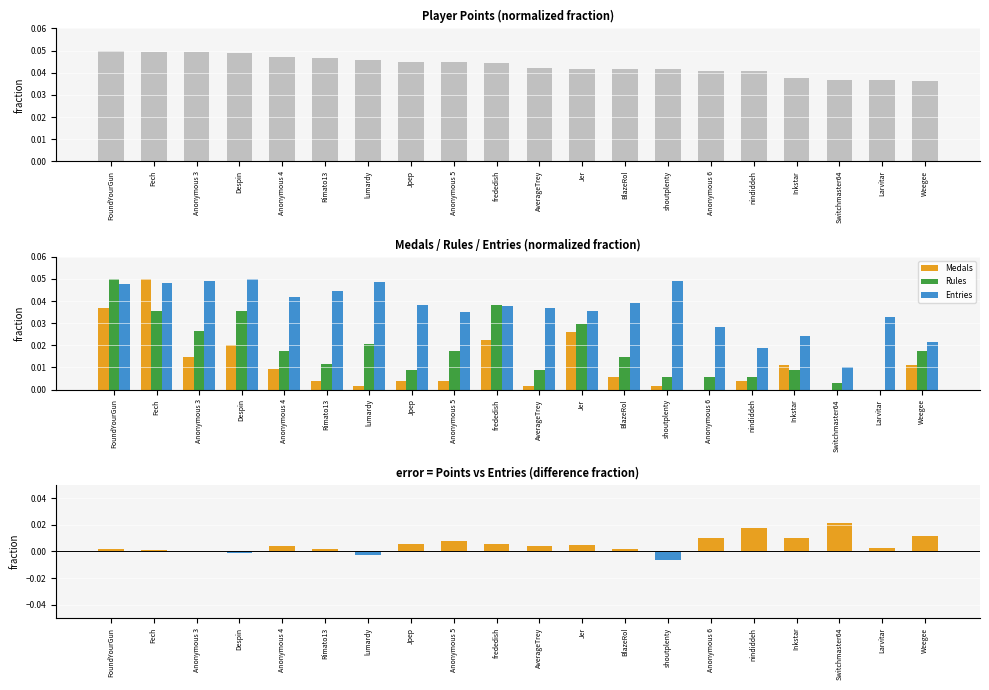

Reading left to right, transcribe all the data shown in this chart.

Points: FoundYourGun=0.1	Fech=0.0	Anonymous 3=0.0	Despin=0.0	Anonymous 4=0.0	Rimato13=0.0	lumardy=0.0	Jpep=0.0	Anonymous 5=0.0	frededish=0.0	AverageTrey=0.0	Jer=0.0	BlazeRol=0.0	shoutplenty=0.0	Anonymous 6=0.0	nindiddeh=0.0	Inkstar=0.0	Switchmaster64=0.0	Larvitar=0.0	Weegee=0.0
Medals: FoundYourGun=0.0	Fech=0.1	Anonymous 3=0.0	Despin=0.0	Anonymous 4=0.0	Rimato13=0.0	lumardy=0.0	Jpep=0.0	Anonymous 5=0.0	frededish=0.0	AverageTrey=0.0	Jer=0.0	BlazeRol=0.0	shoutplenty=0.0	Anonymous 6=0.0	nindiddeh=0.0	Inkstar=0.0	Switchmaster64=0.0	Larvitar=0.0	Weegee=0.0
Rules: FoundYourGun=0.1	Fech=0.0	Anonymous 3=0.0	Despin=0.0	Anonymous 4=0.0	Rimato13=0.0	lumardy=0.0	Jpep=0.0	Anonymous 5=0.0	frededish=0.0	AverageTrey=0.0	Jer=0.0	BlazeRol=0.0	shoutplenty=0.0	Anonymous 6=0.0	nindiddeh=0.0	Inkstar=0.0	Switchmaster64=0.0	Larvitar=0.0	Weegee=0.0
Entries: FoundYourGun=0.0	Fech=0.0	Anonymous 3=0.0	Despin=0.1	Anonymous 4=0.0	Rimato13=0.0	lumardy=0.0	Jpep=0.0	Anonymous 5=0.0	frededish=0.0	AverageTrey=0.0	Jer=0.0	BlazeRol=0.0	shoutplenty=0.0	Anonymous 6=0.0	nindiddeh=0.0	Inkstar=0.0	Switchmaster64=0.0	Larvitar=0.0	Weegee=0.0